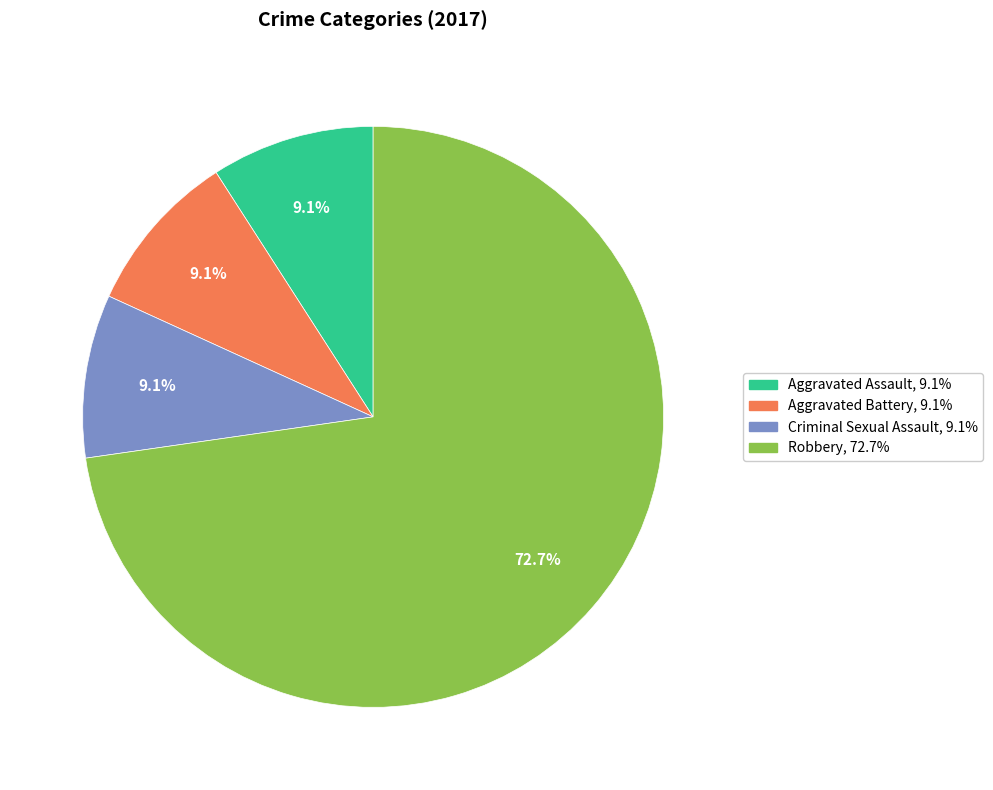

Is there a majority slice in this chart?

Yes